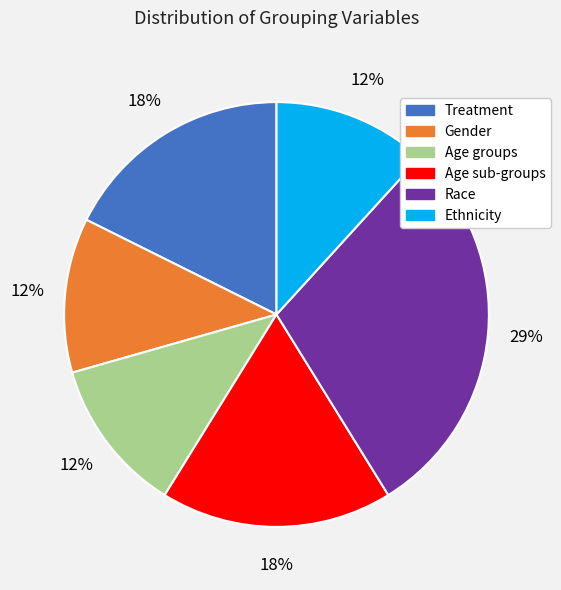

Which has a higher value, Race or Age groups?

Race